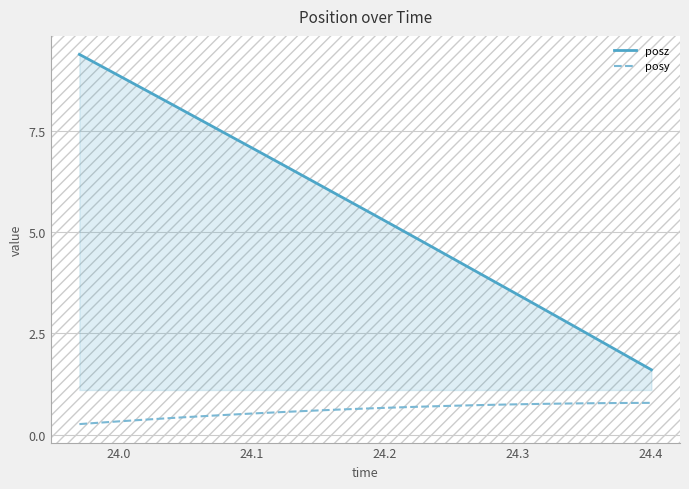

What is the smallest value displayed?

0.3